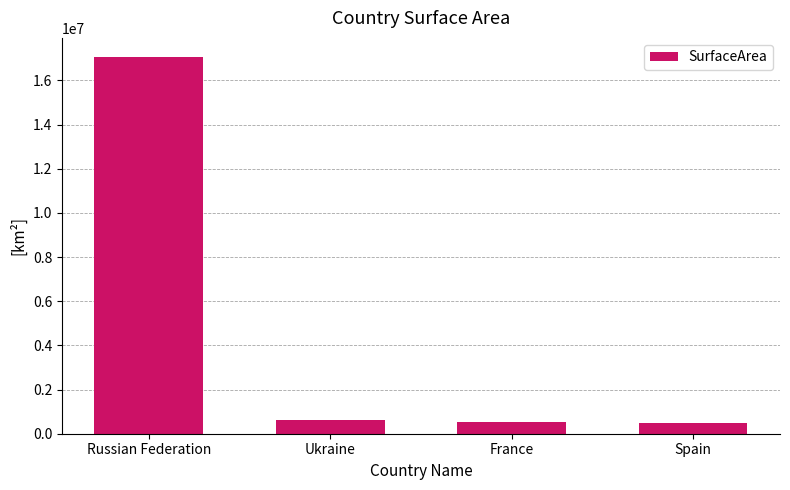

What is the label of the 3rd bar from the right?

Ukraine